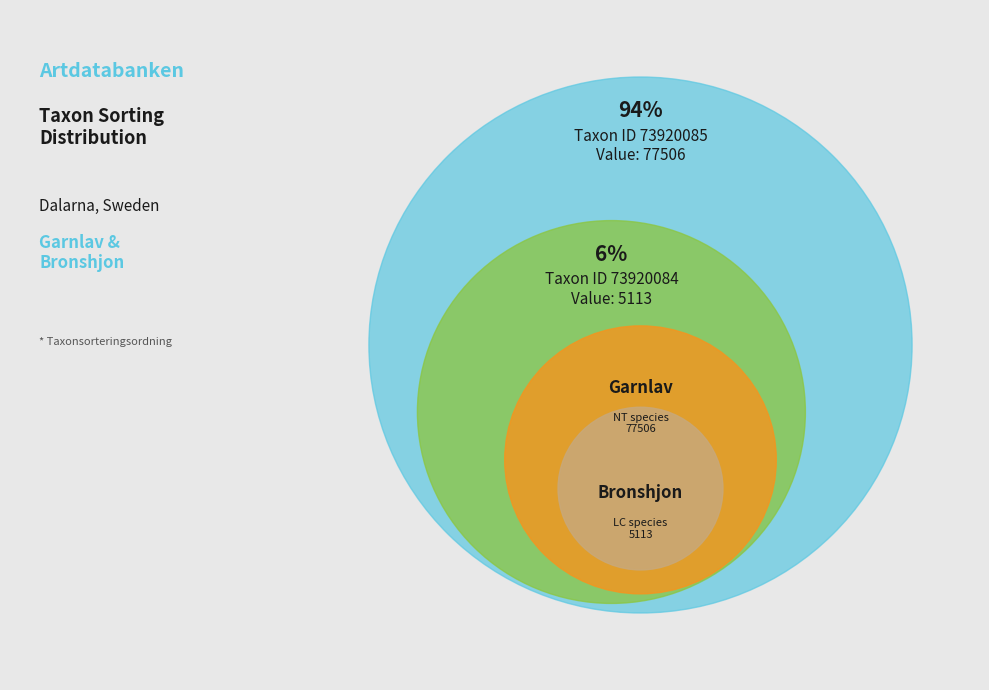

True or false: 73920084 accounts for 6% of the total.

True